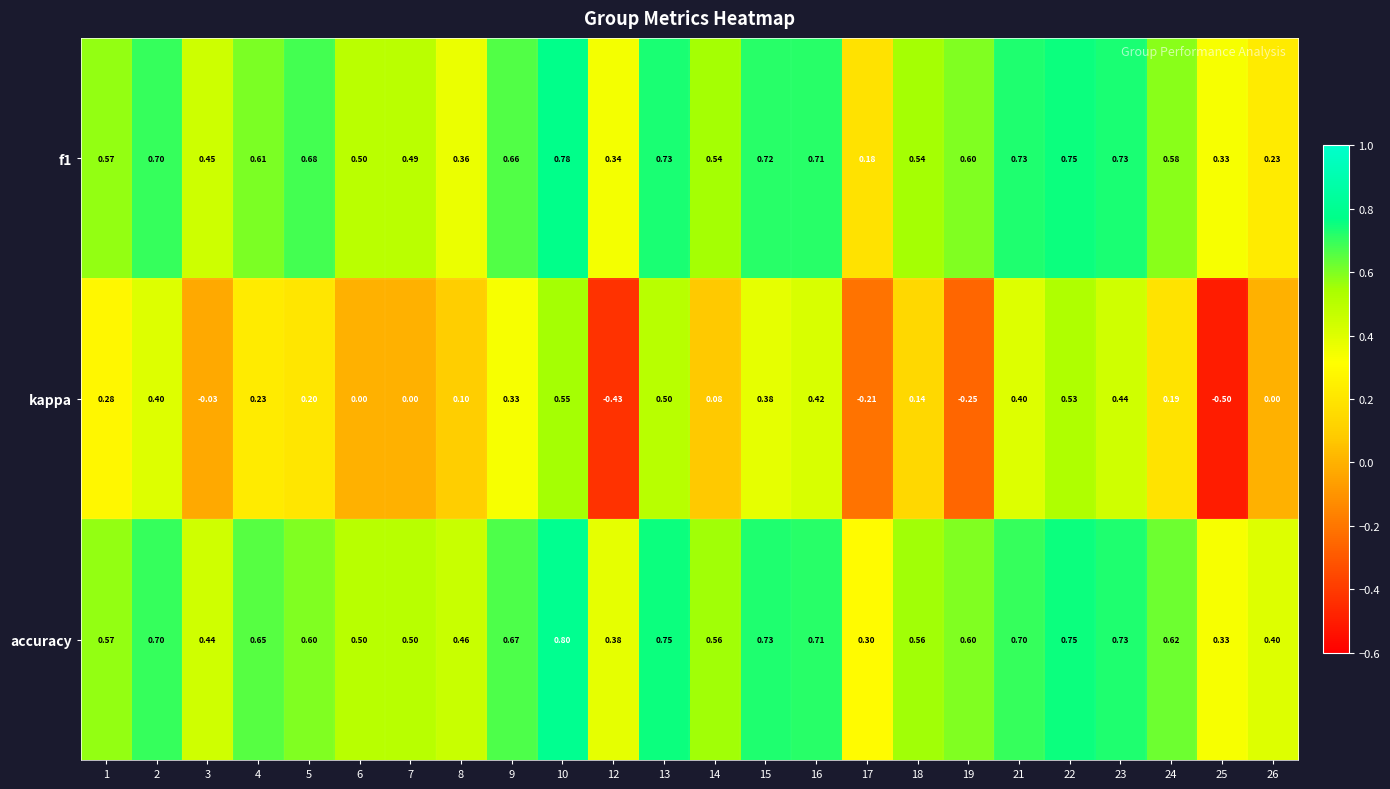

Which series has the largest total across all categories?

accuracy